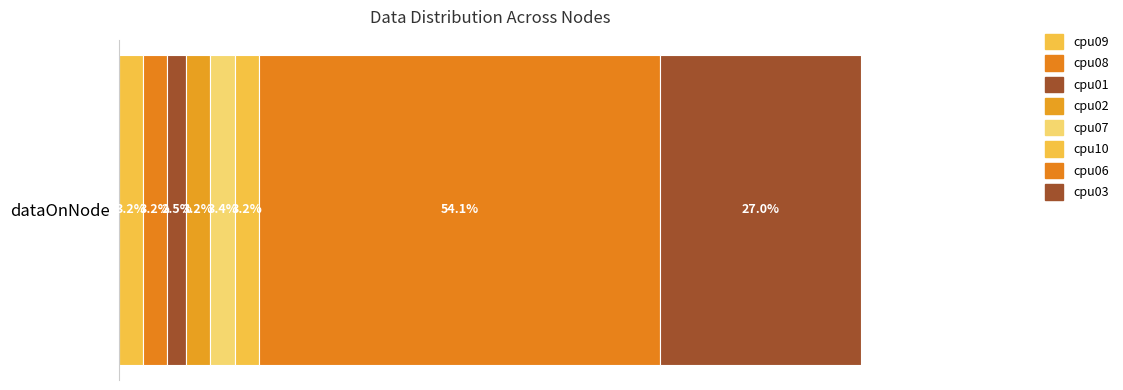

What is the label of the 6th bar from the right?

cpu01